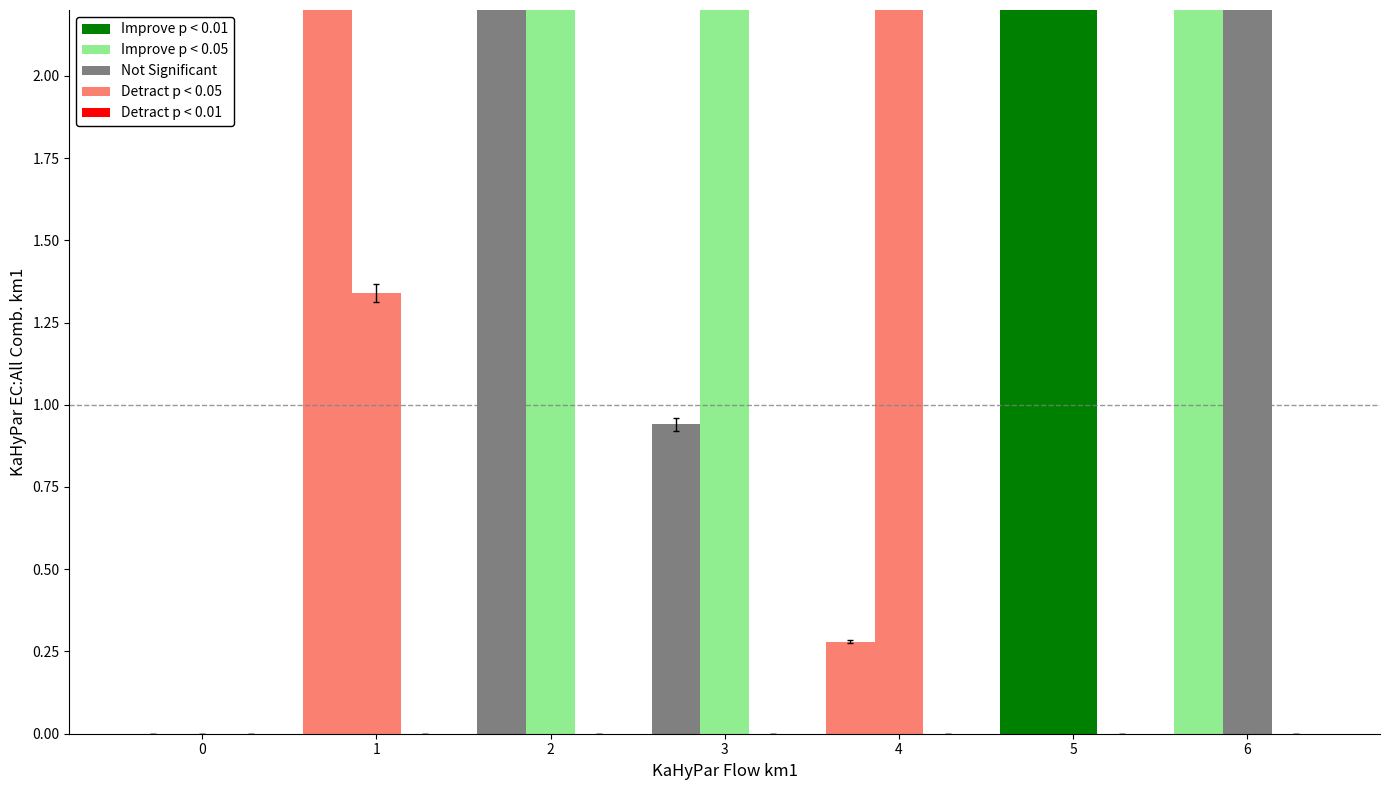

What is the approximate value of y at 3?

7.6